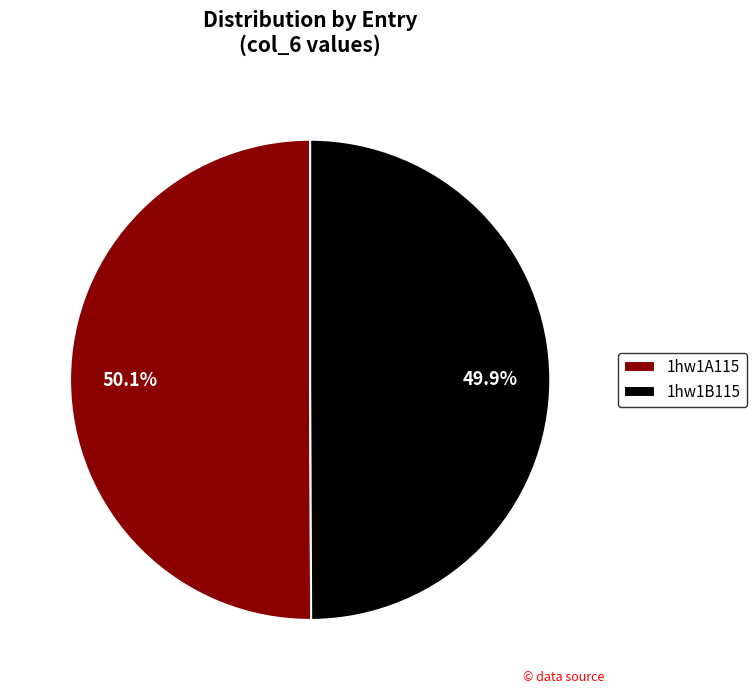

What is the ratio of the value at 1hw1B115 to the value at 1hw1A115?

1.0